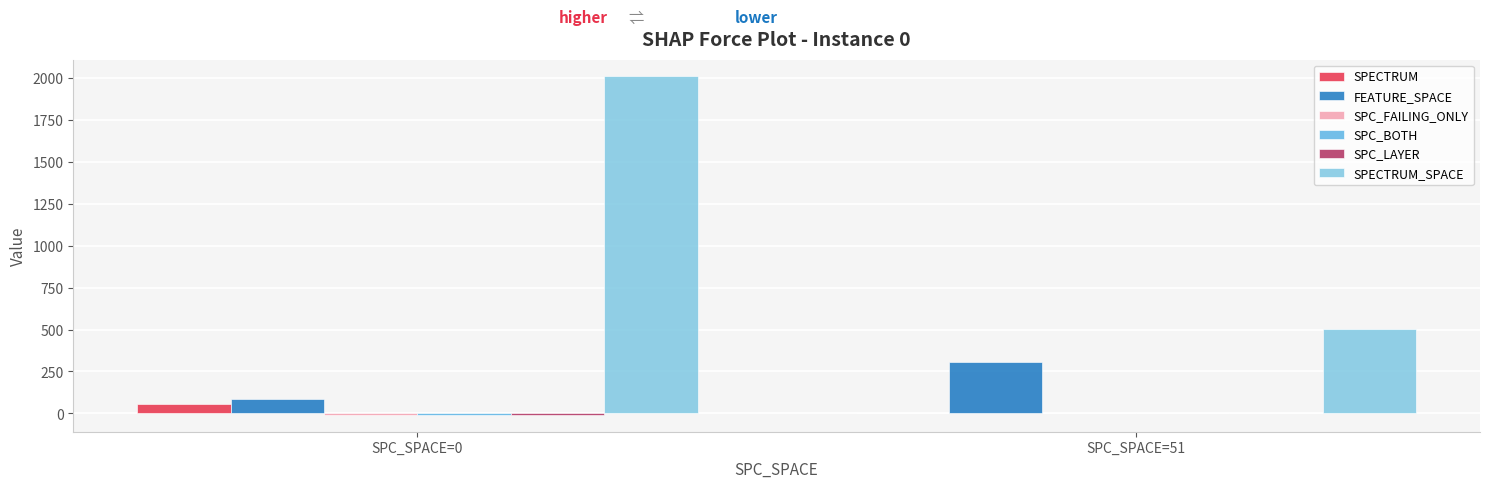

Which label corresponds to the largest value in the chart?

SPC_SPACE=0